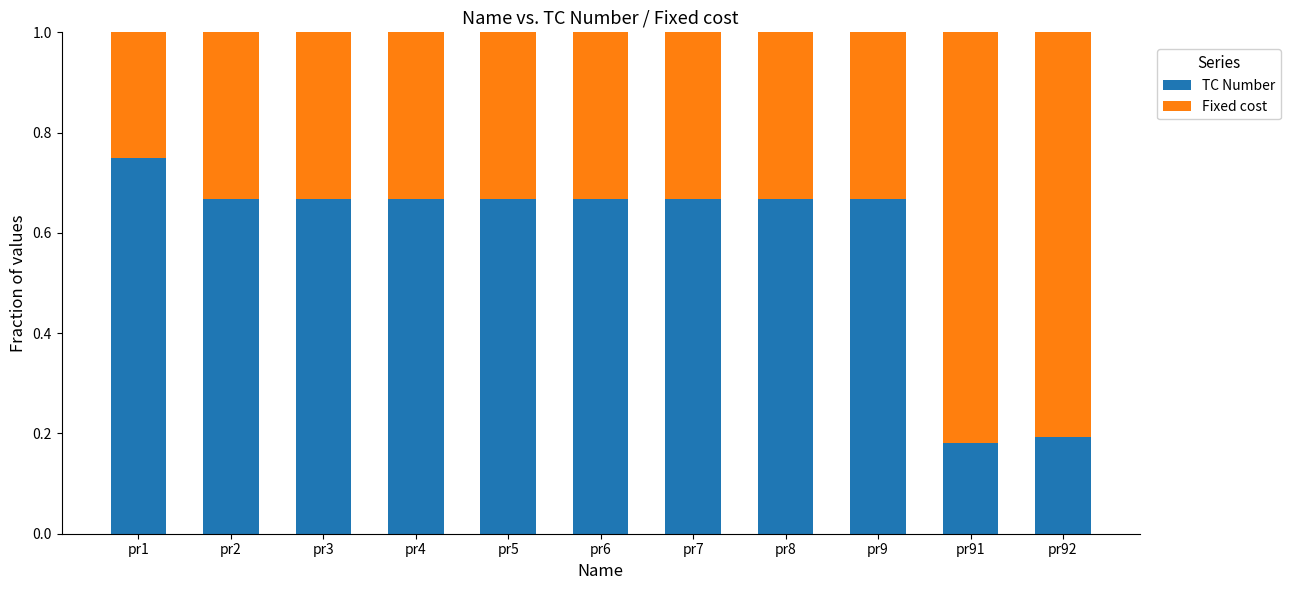

Is it true that TC Number equals 0.8 at pr1?

True